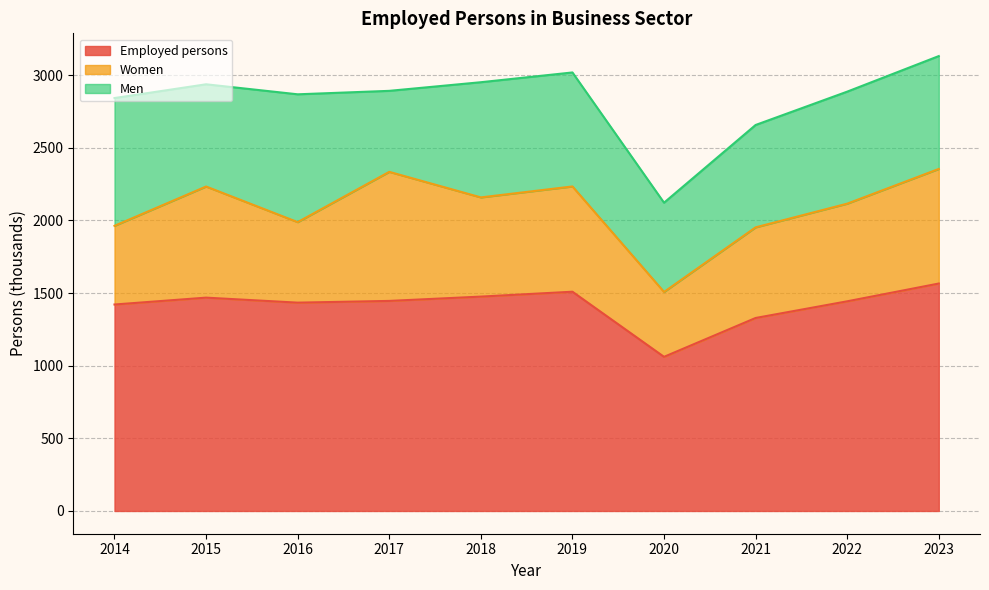

At which label does Women reach its peak?

2017